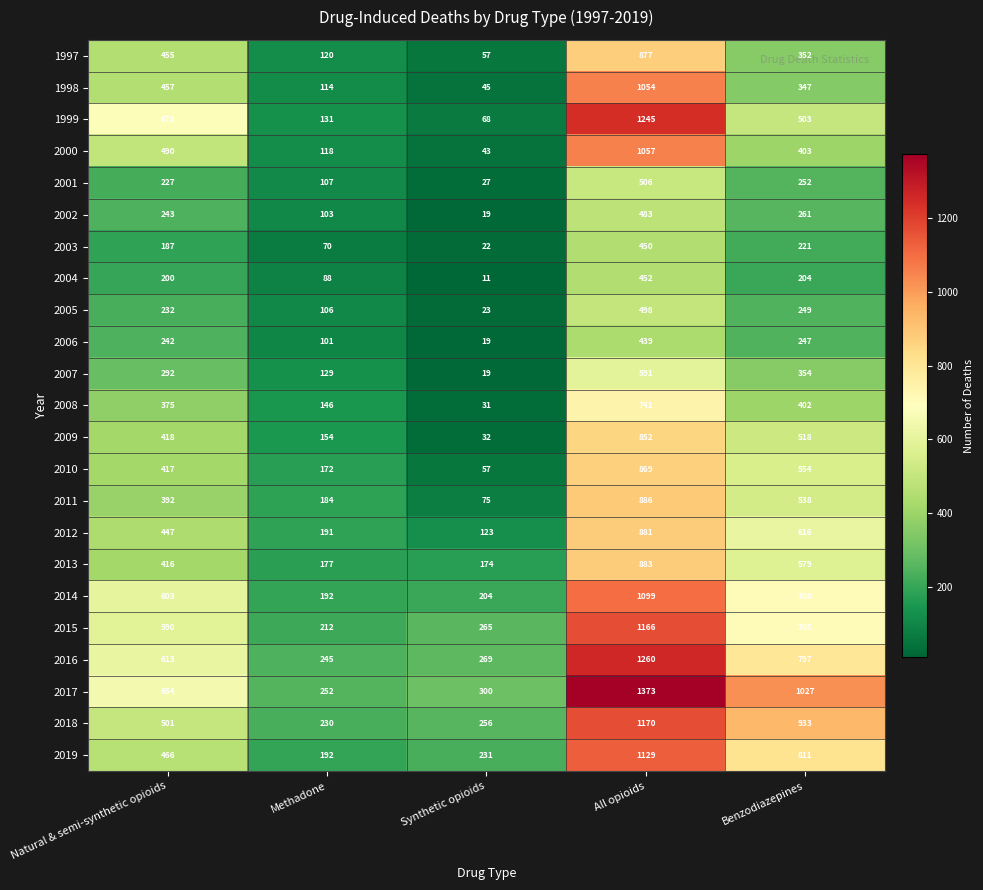

At how many categories does at least one series exceed 162?

5